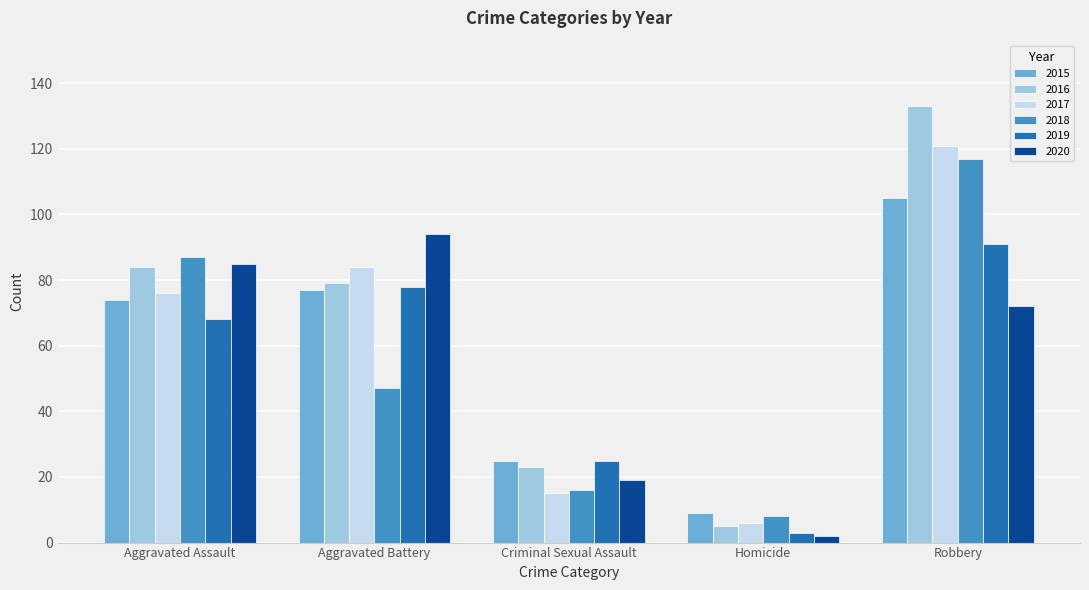

What is the difference between the second highest and second lowest values in the 2018 series?

71